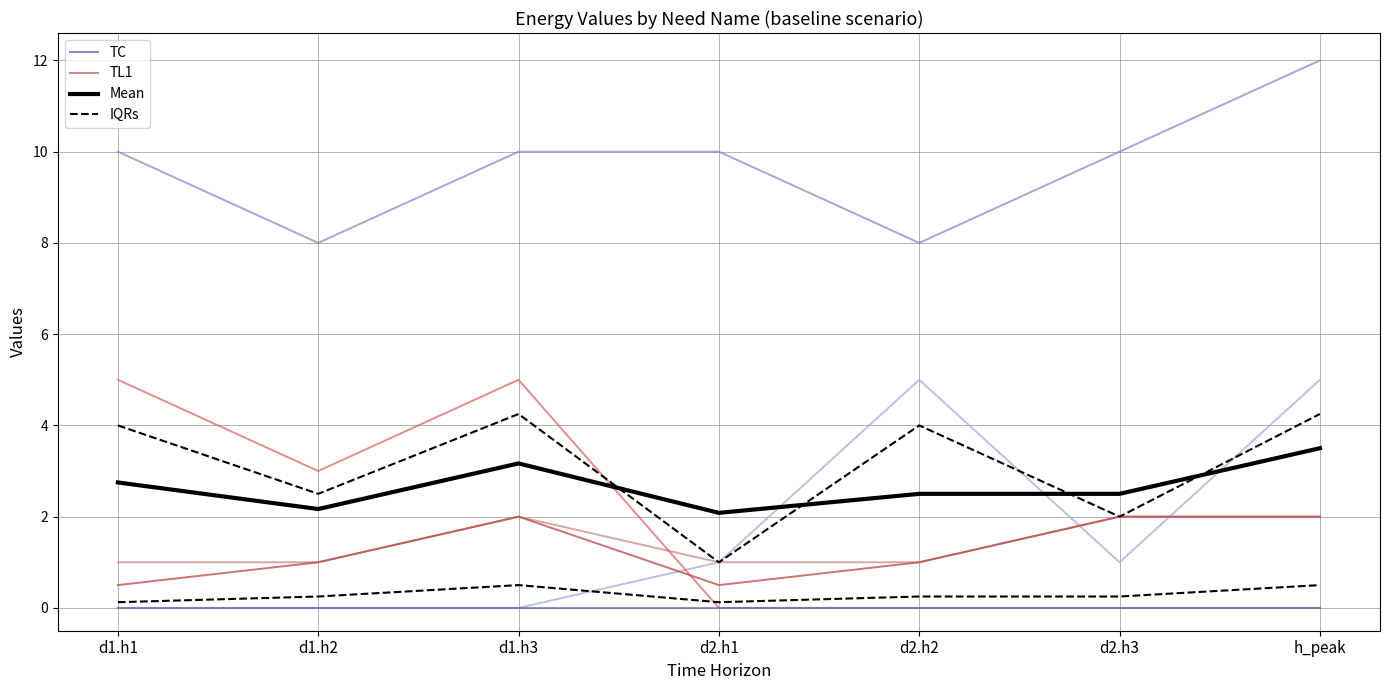

What is the maximum value shown in the chart?

12.0